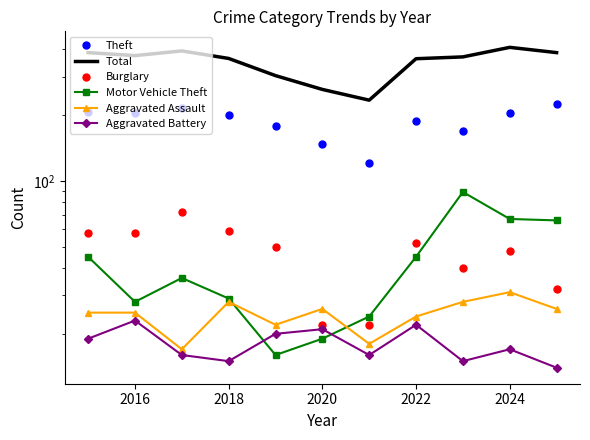

Reading left to right, extract all data points from this chart.

Theft: 207	205	215	200	178	147	121	188	170	204	224
Total: 386	374	393	363	303	262	234	362	369	408	386
Burglary: 58	58	72	59	50	22	22	52	40	48	32
Motor Vehicle Theft: 45	28	36	29	16	19	24	45	89	67	66
Aggravated Assault: 25	25	17	28	22	26	18	24	28	31	26
Aggravated Battery: 19	23	16	15	20	21	16	22	15	17	14